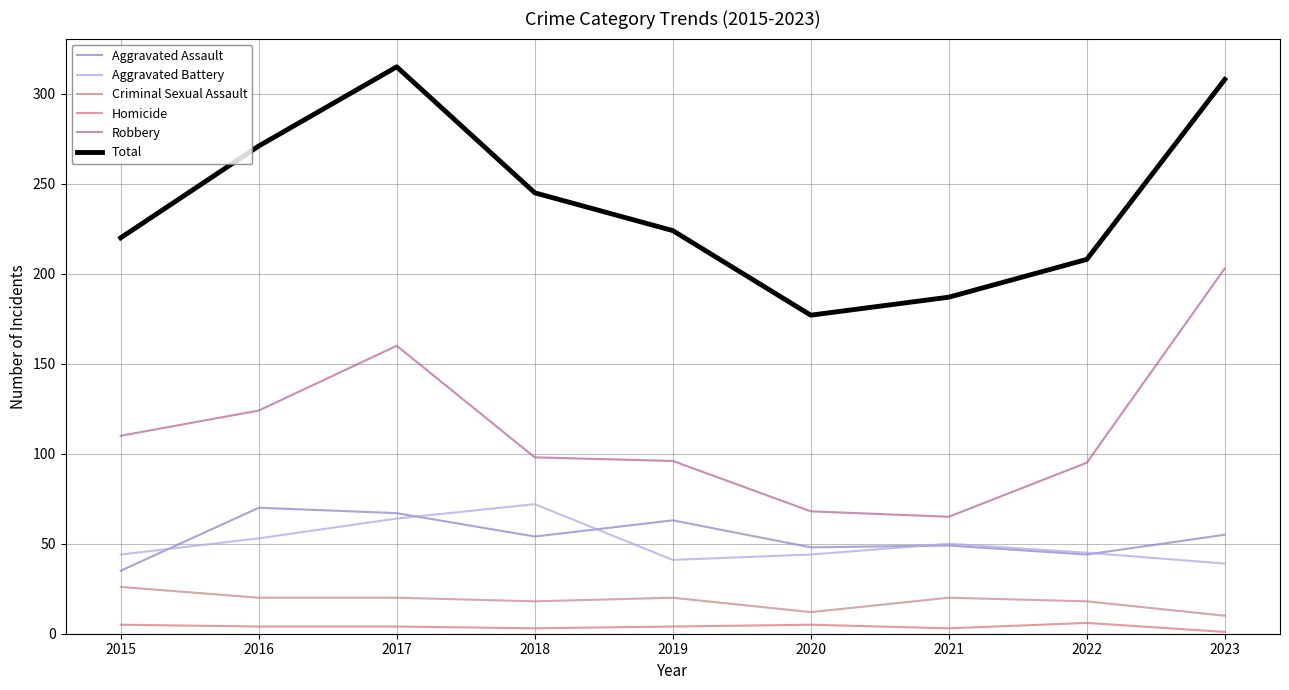

What are all the series names shown in the legend?

Aggravated Assault, Aggravated Battery, Criminal Sexual Assault, Homicide, Robbery, Total